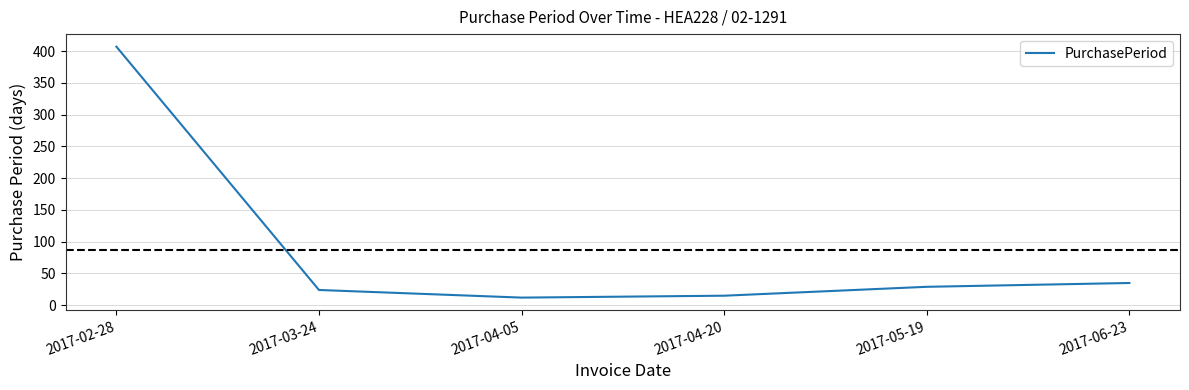

Which category has the highest value across all series?

2017-02-28